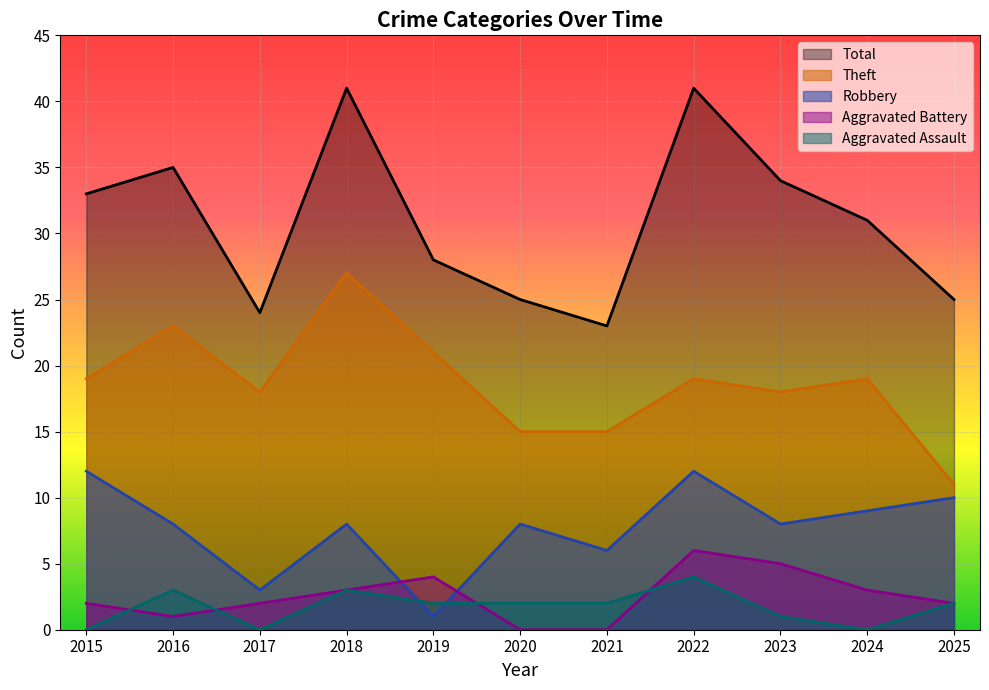

At how many categories does at least one series exceed 15?

11